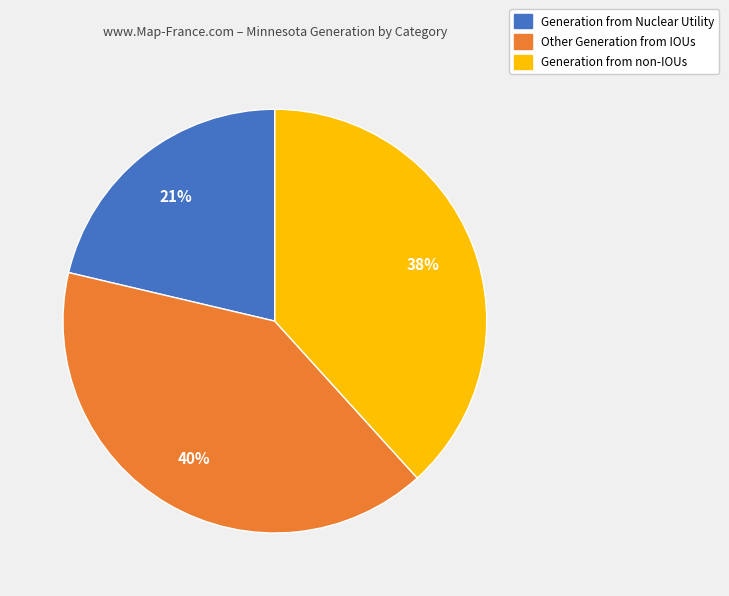

To the nearest percent, what is the difference between the largest and smallest slice percentages?

19%